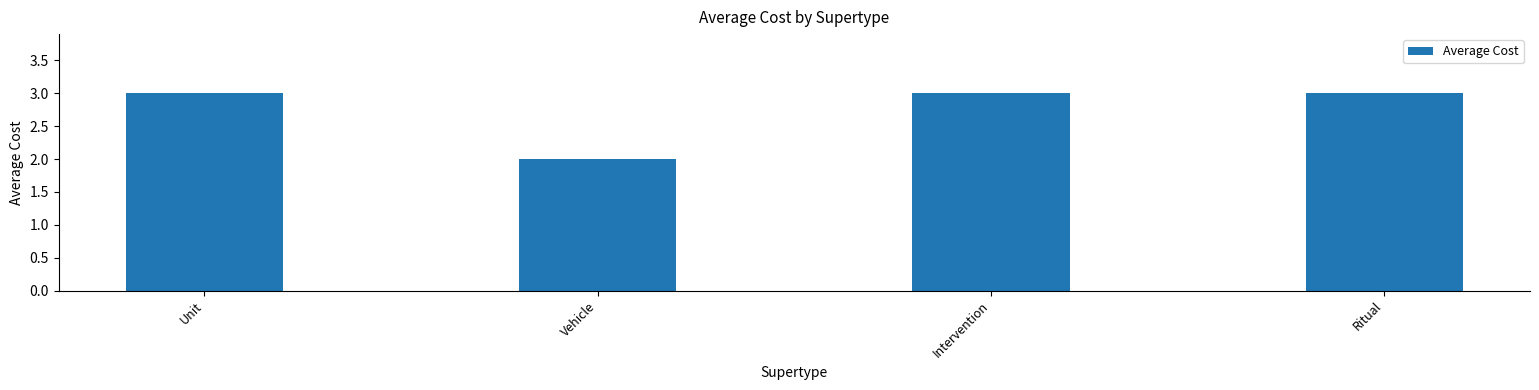

Does the chart contain any negative values?

No